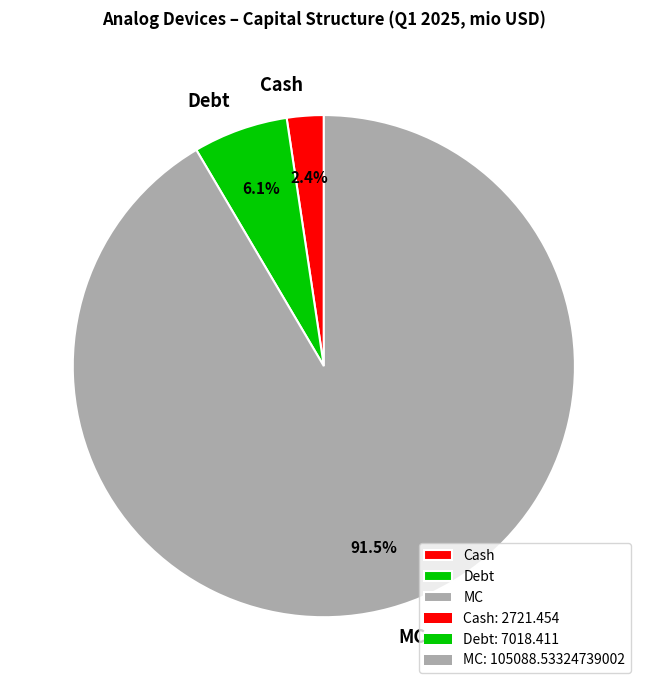

To the nearest percent, what is the average slice percentage?

33%